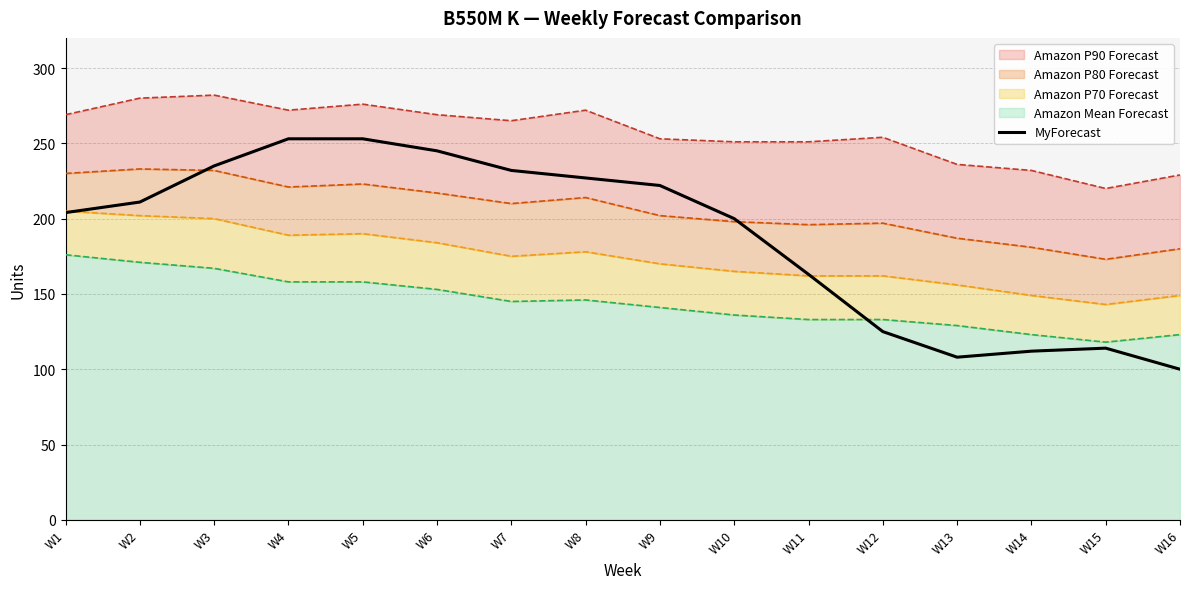

At which label is MyForecast closest to 176?

W11